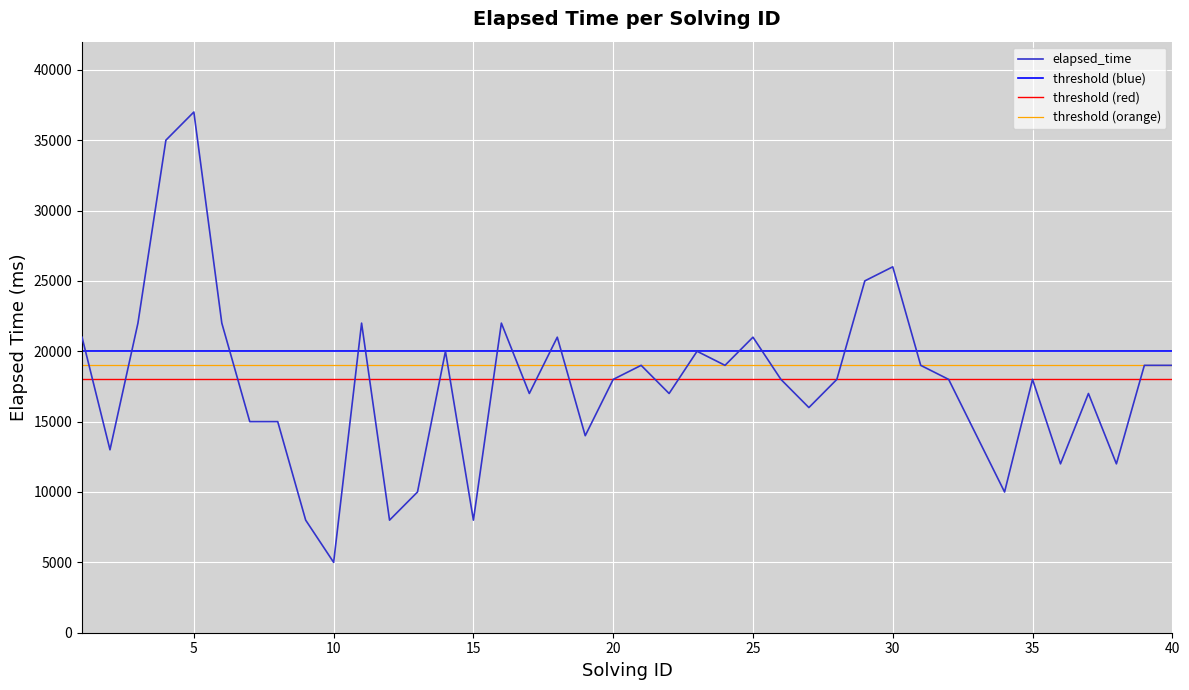

What is the maximum value for elapsed_time?

37000